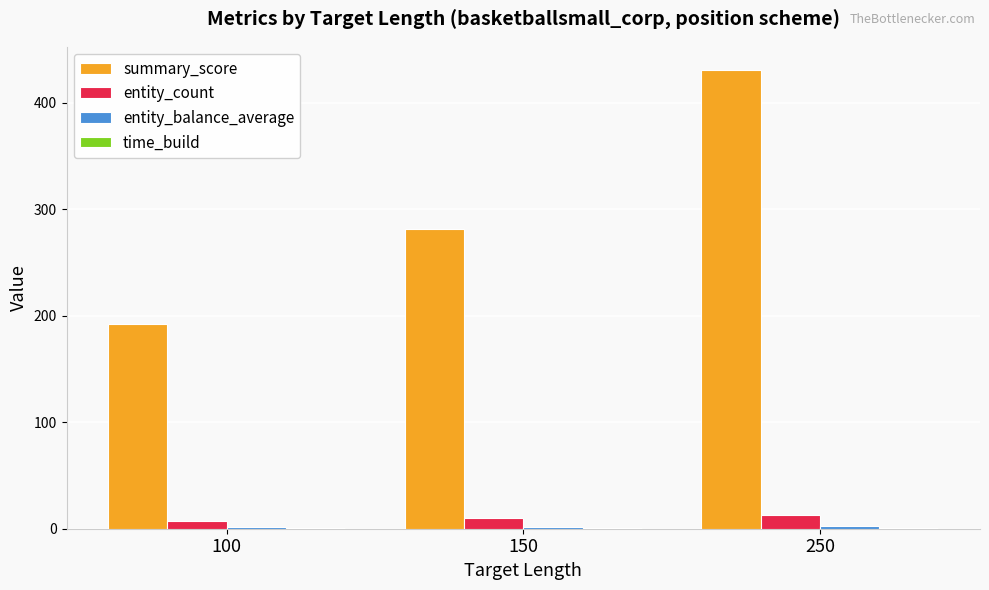

What is the sum of the entity_count values at 100 and 150?

17.0